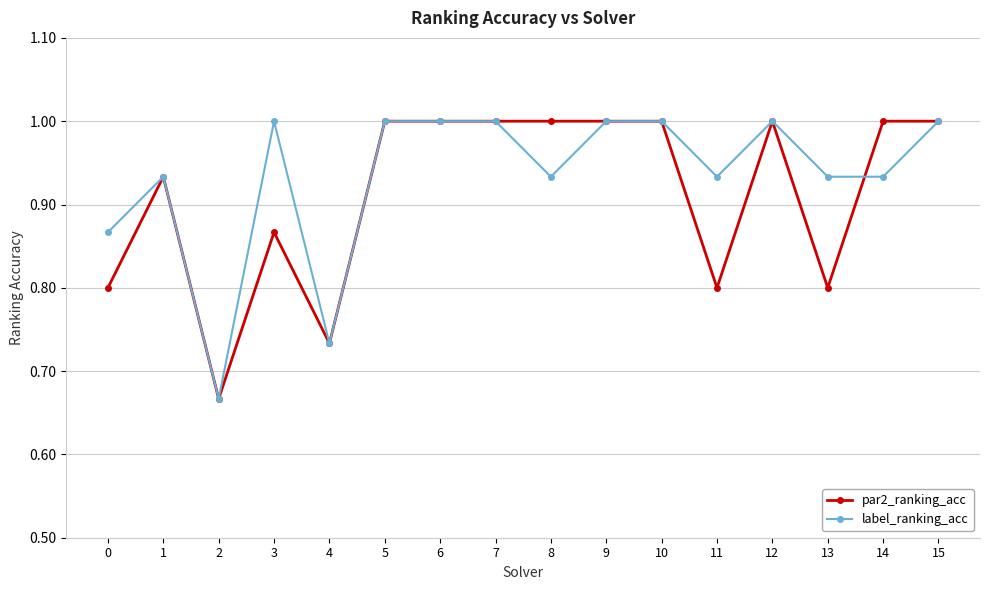

How many data points does each series have?

16